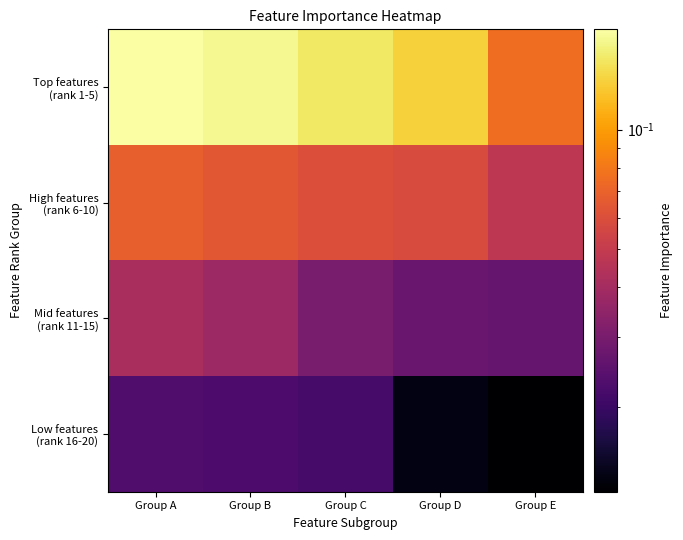

Which category has the lowest value across all series?

Group E